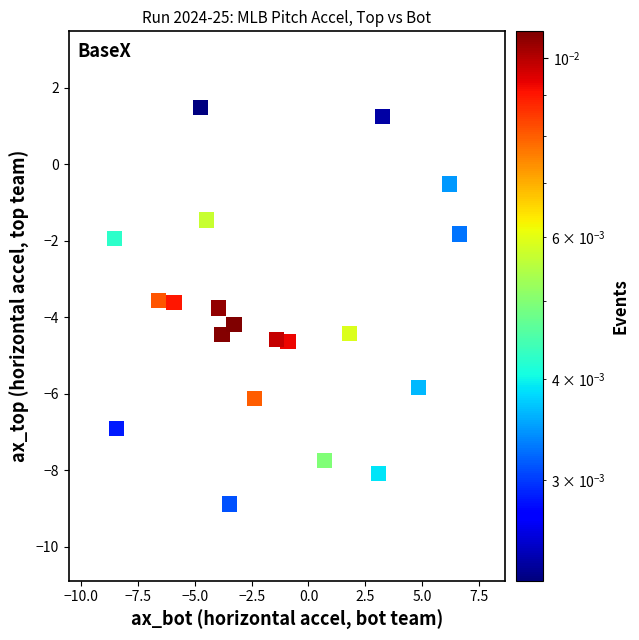

What is the range of Y values (max minus min)?

10.4